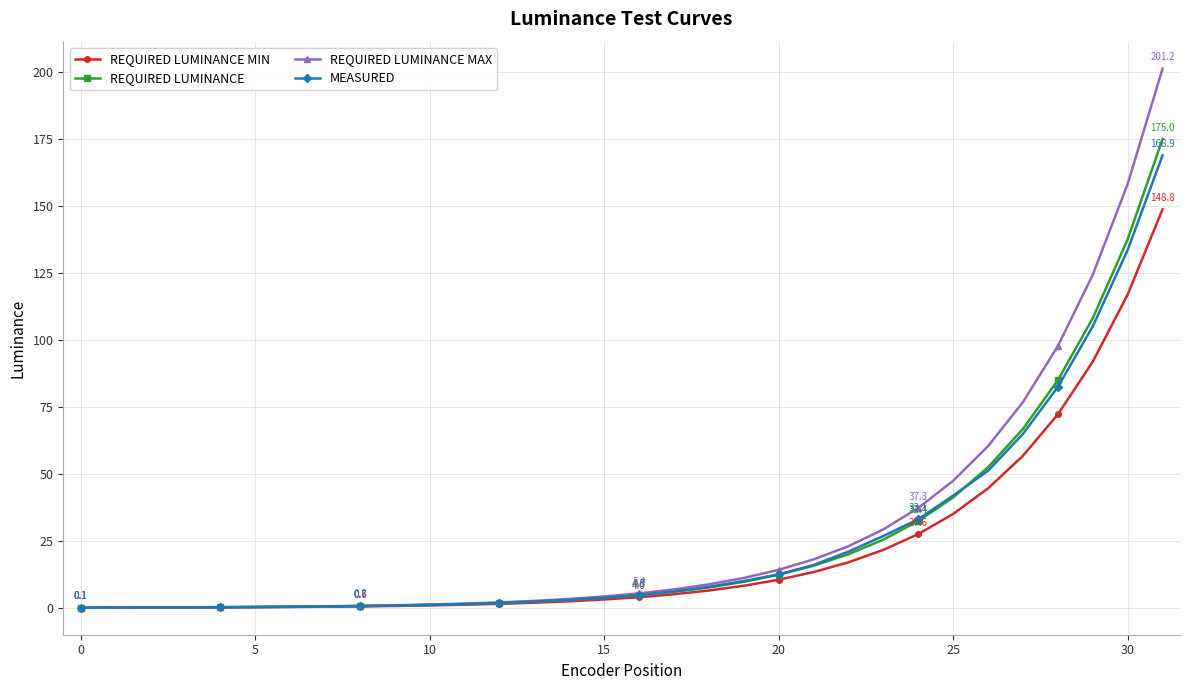

What is the value of the REQUIRED LUMINANCE MIN point at the 25th from the left?

27.6